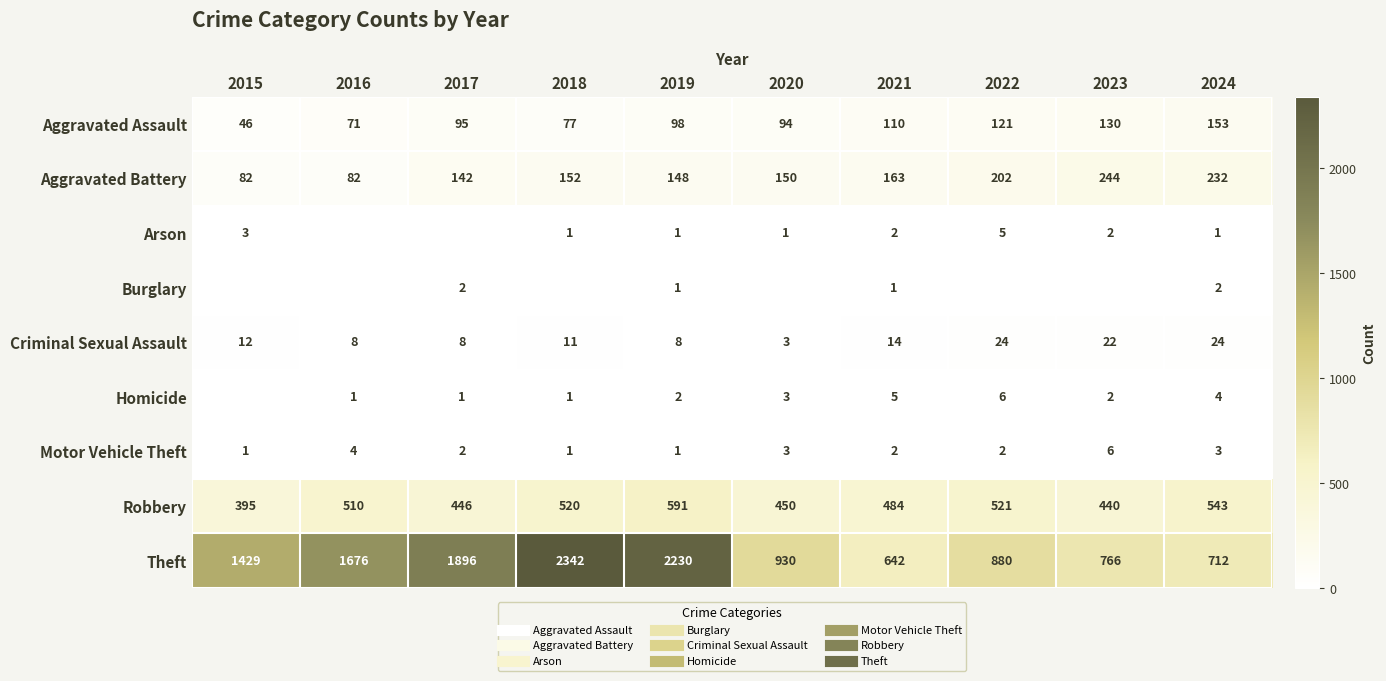

How many data points in Motor Vehicle Theft are above 2?

4